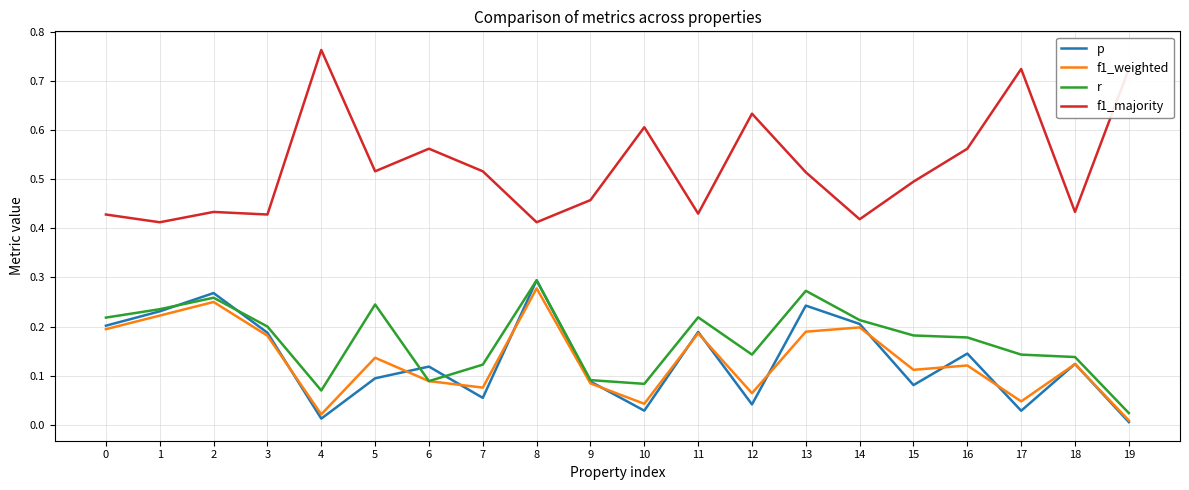

True or false: f1_majority and r intersect in this chart.

False